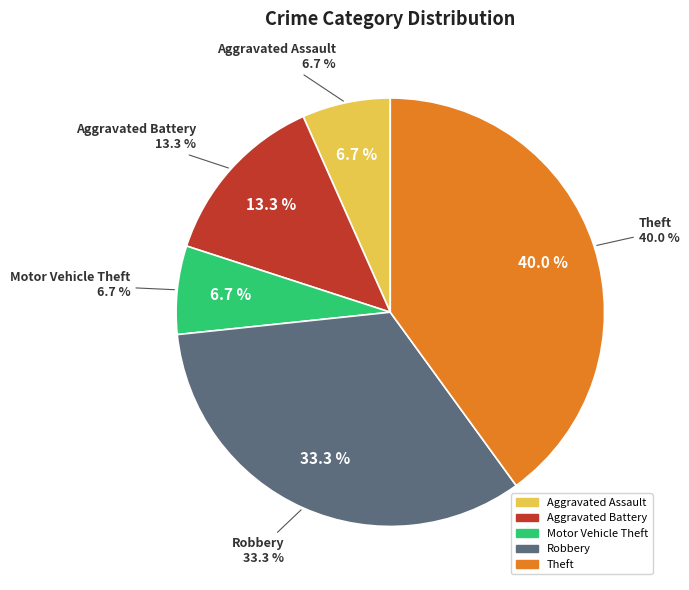

Which has a higher value, Motor Vehicle Theft or Theft?

Theft